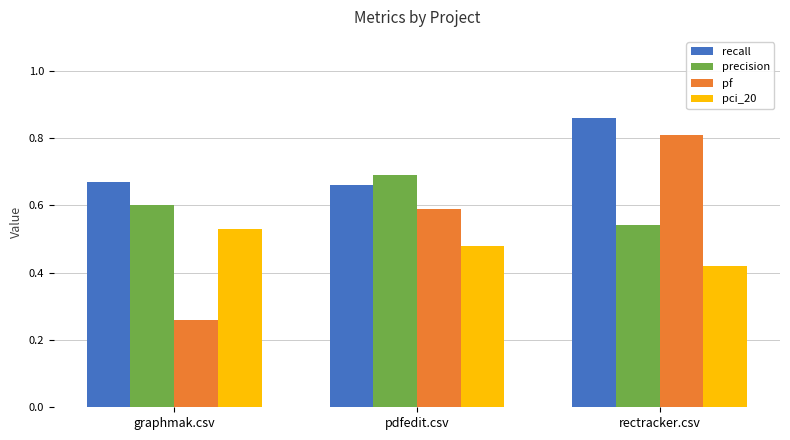

At which label does precision reach its peak?

pdfedit.csv